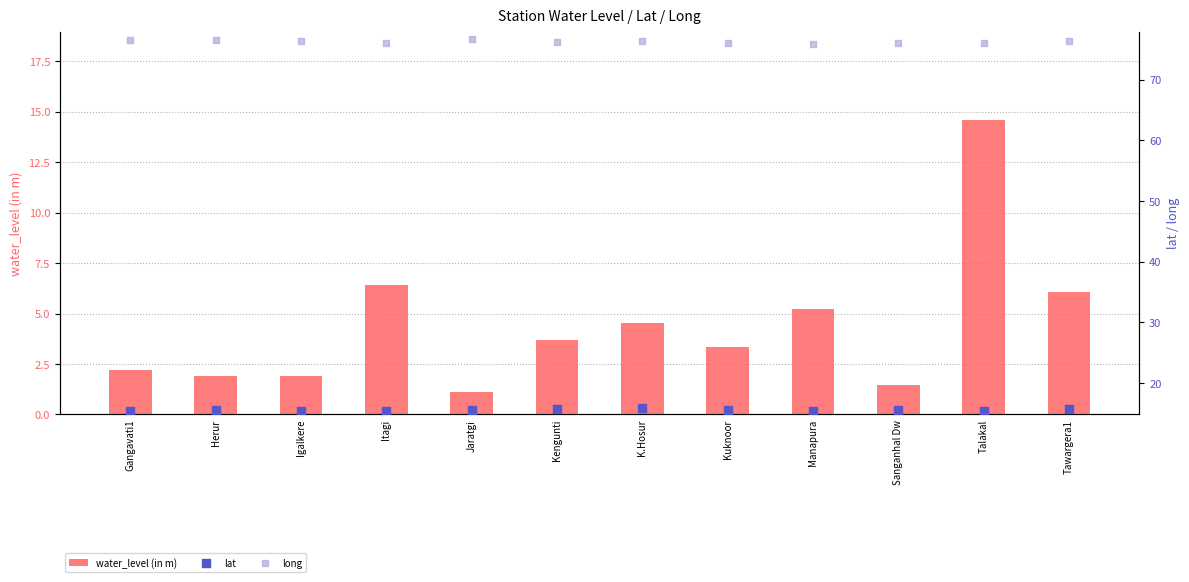

Is the value of long at Manapura greater than the value of lat at Talakal?

Yes